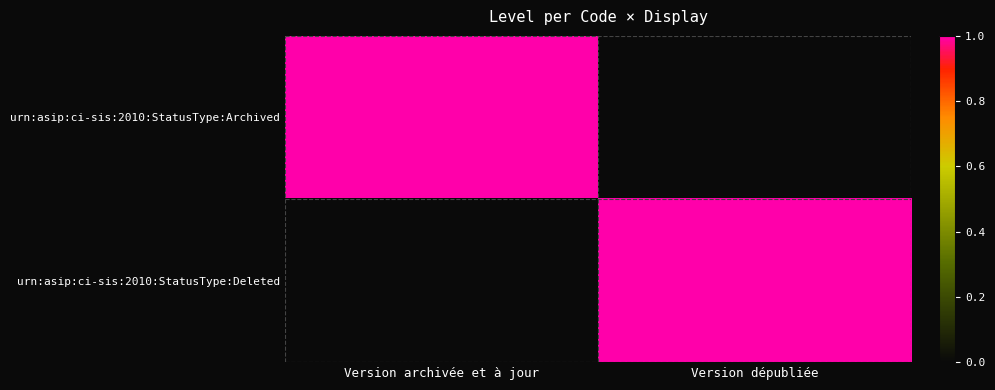

Reading left to right, what are all the values shown in this chart?

urn:asip:ci-sis:2010:StatusType:Archived: Version archivée et à jour=1	Version dépubliée=0
urn:asip:ci-sis:2010:StatusType:Deleted: Version archivée et à jour=0	Version dépubliée=1